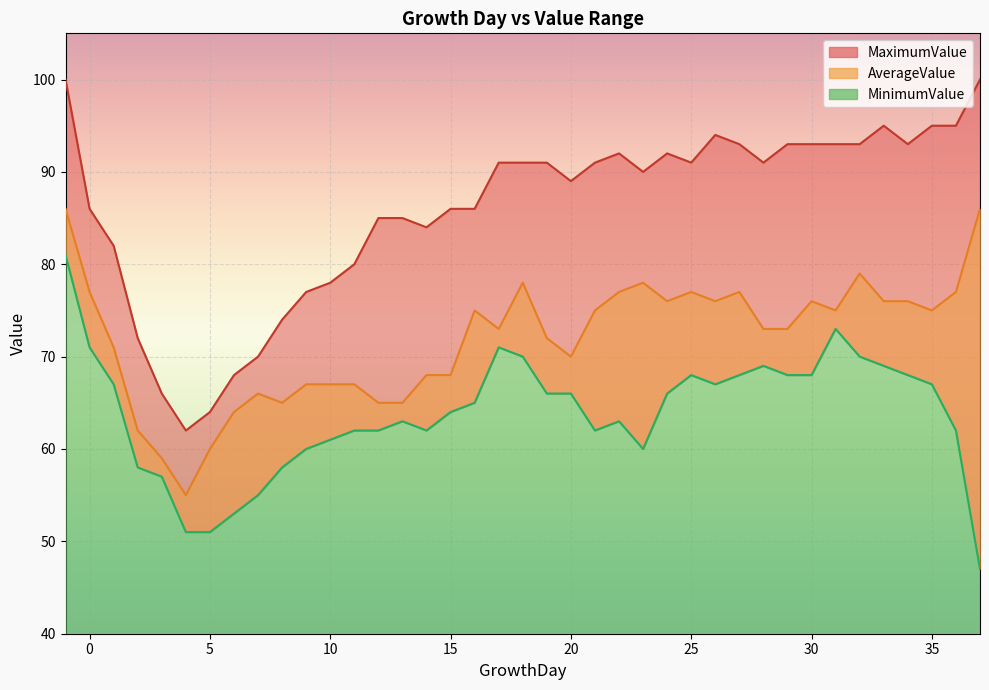

At which category does the chart reach its minimum across all series?

37